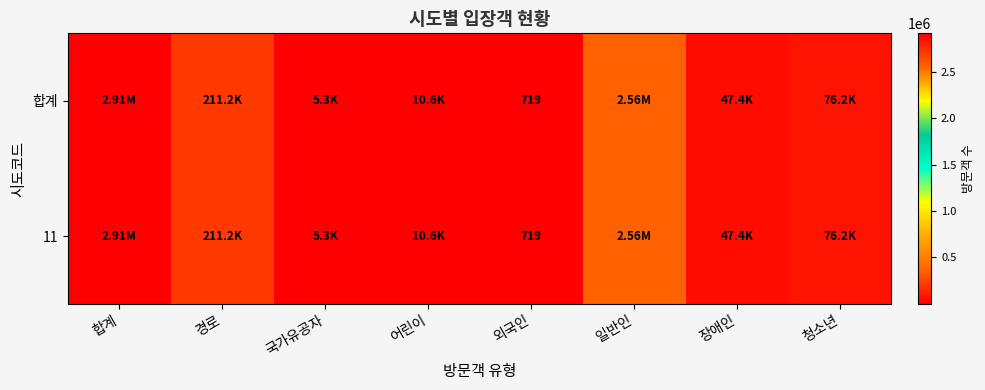

Rank the series at 청소년 from lowest to highest value.

합계, 11